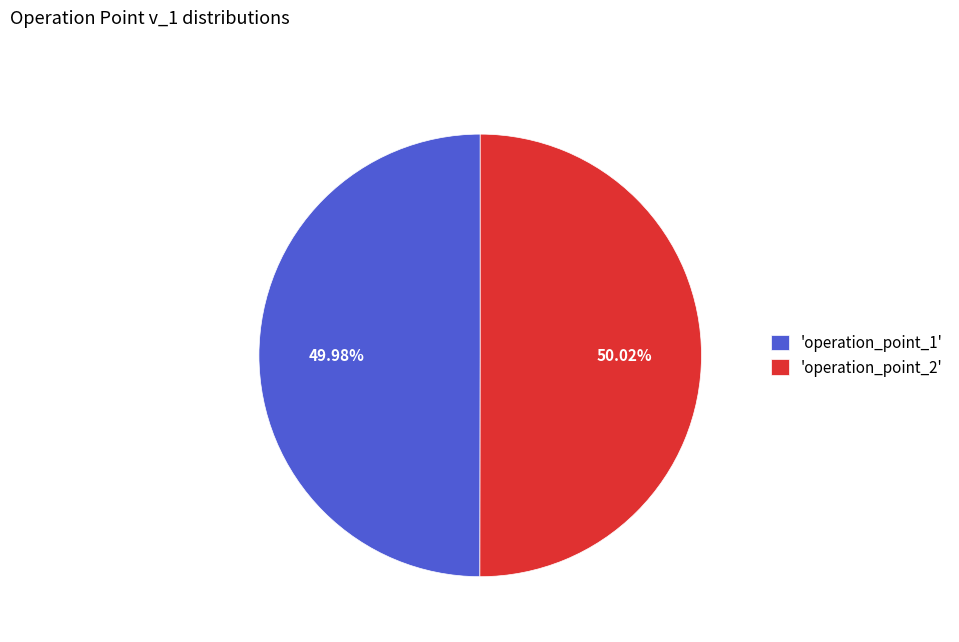

Is there any slice that represents more than half of the pie?

Yes